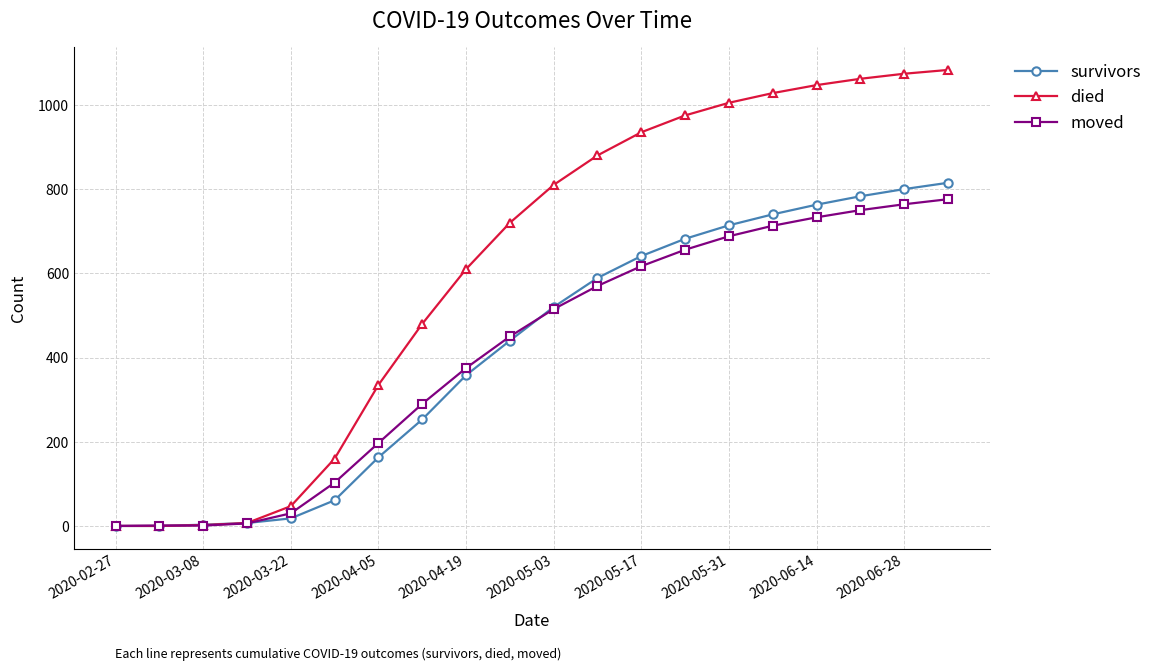

What is the maximum value for died?

1083